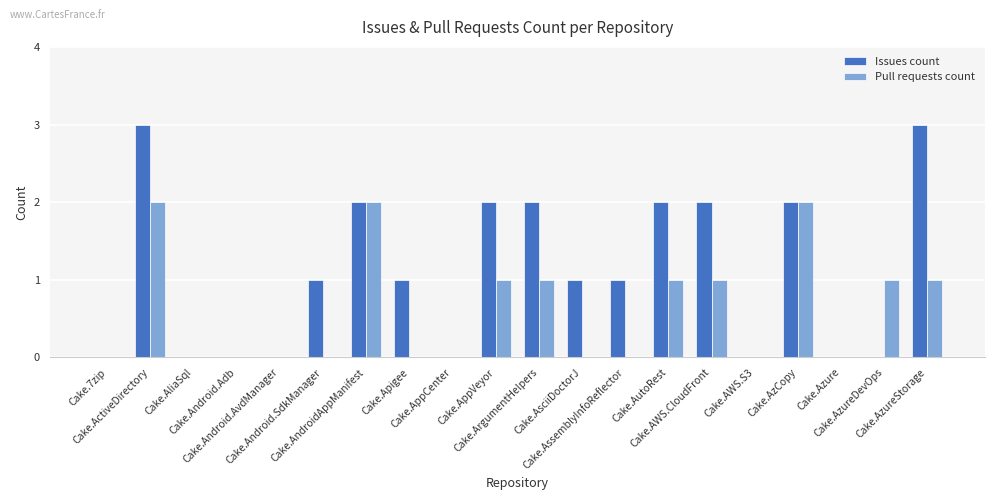

Which series has the largest total across all categories?

Issues count